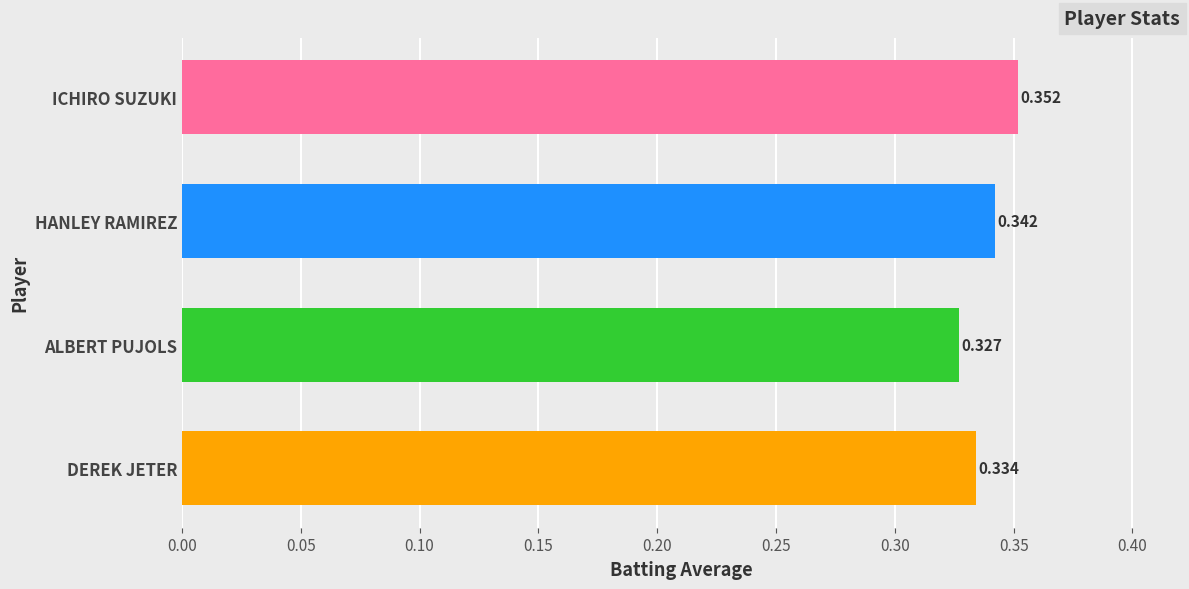

Which category has the lowest value across all series?

ALBERT PUJOLS